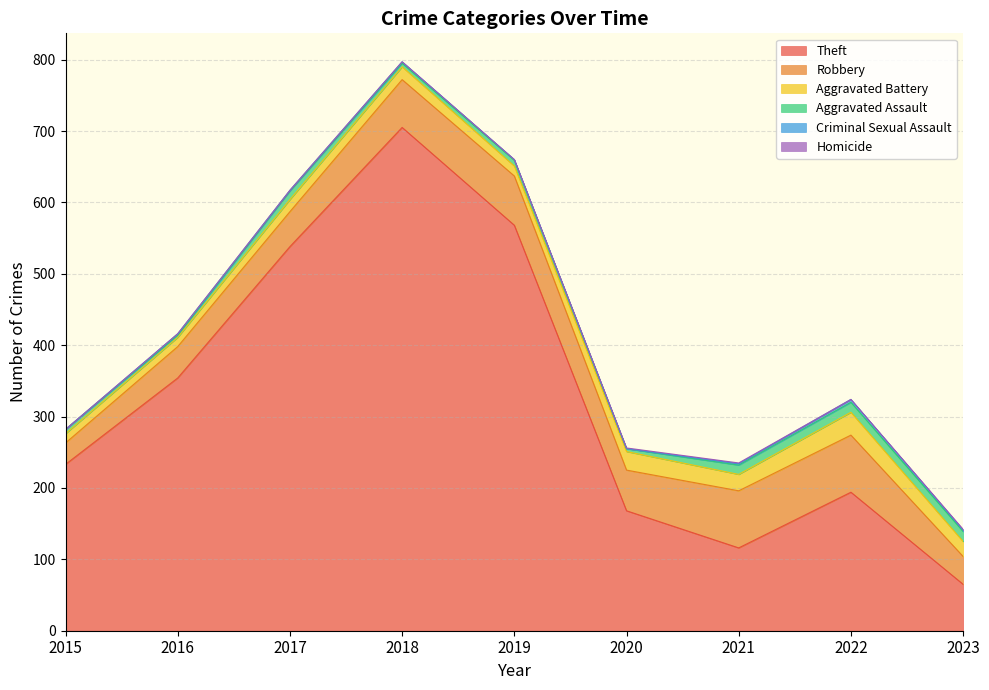

True or false: Theft has a value of 116 at 2021.

True